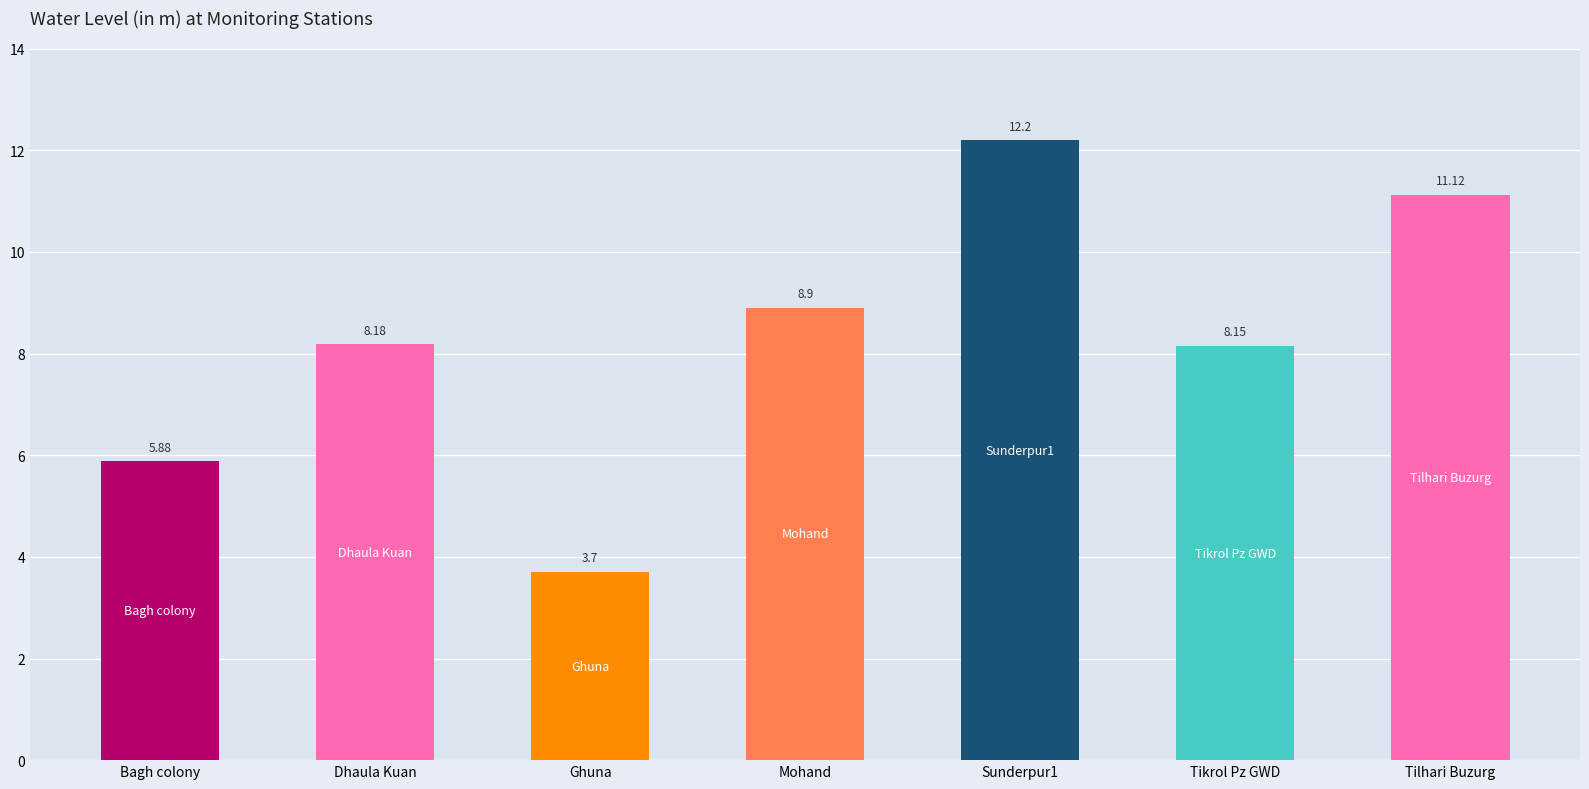

True or false: the data shows 2.4 at Bagh colony.

False